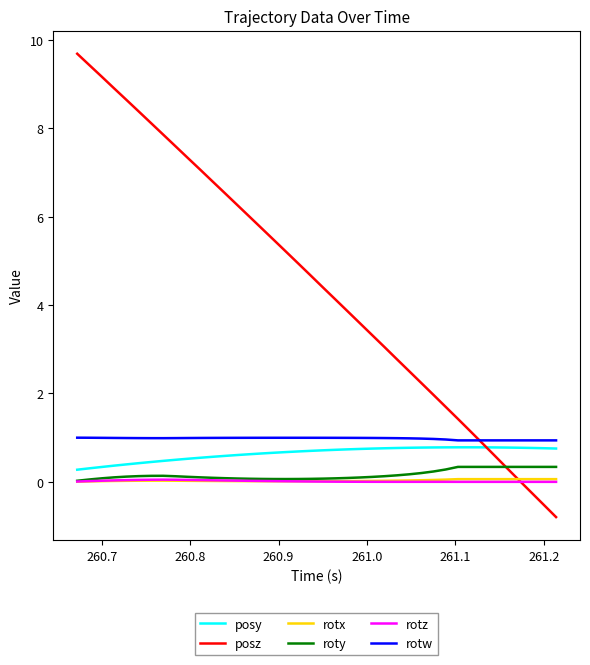

Which series has the largest range (max minus min)?

posz